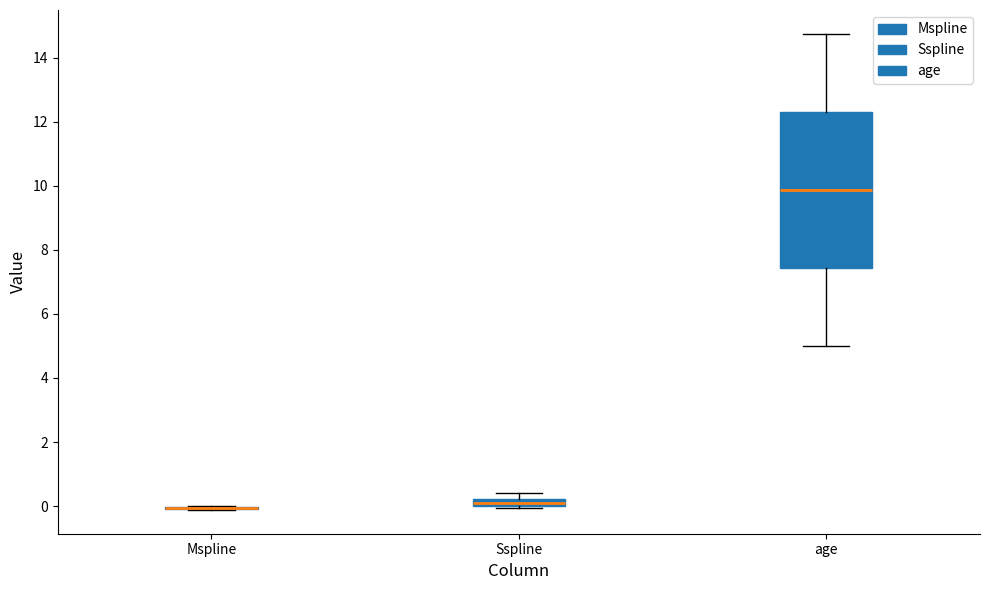

Which box is the tallest, from its lower edge to its upper edge?

age